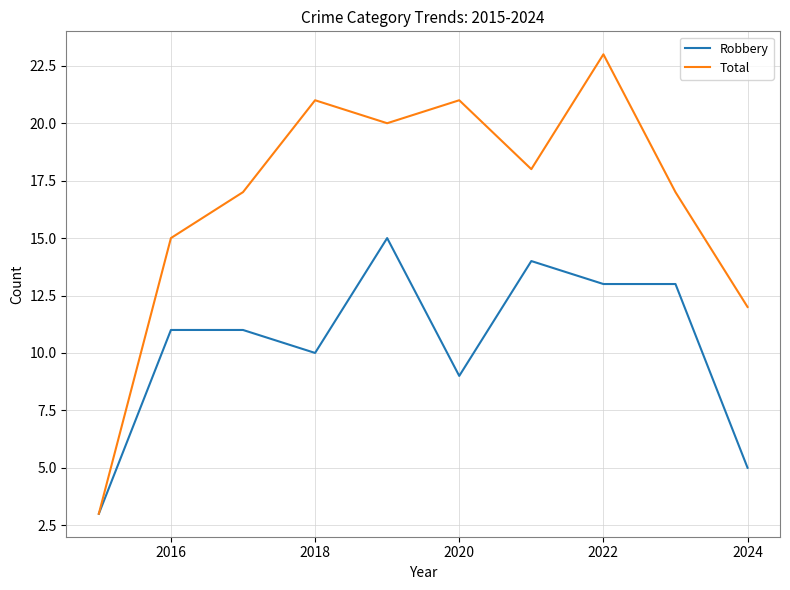

List the series in order of their peak value, highest first.

Total, Robbery